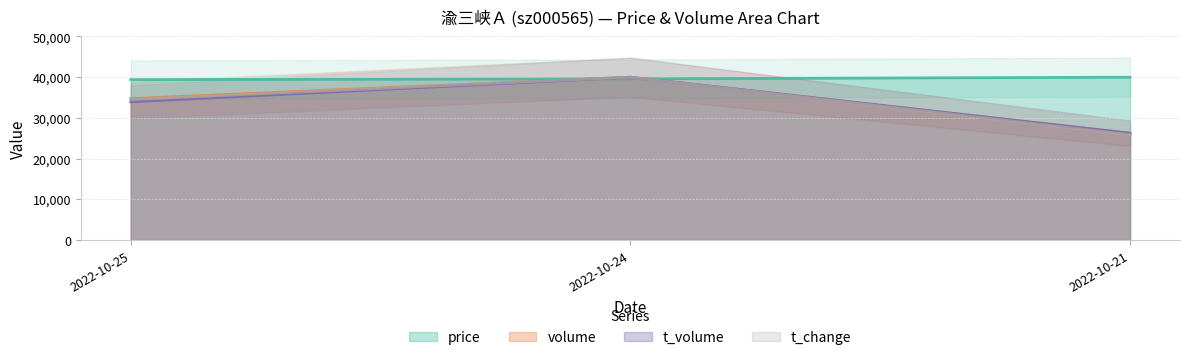

At how many categories does at least one series exceed 33488?

3